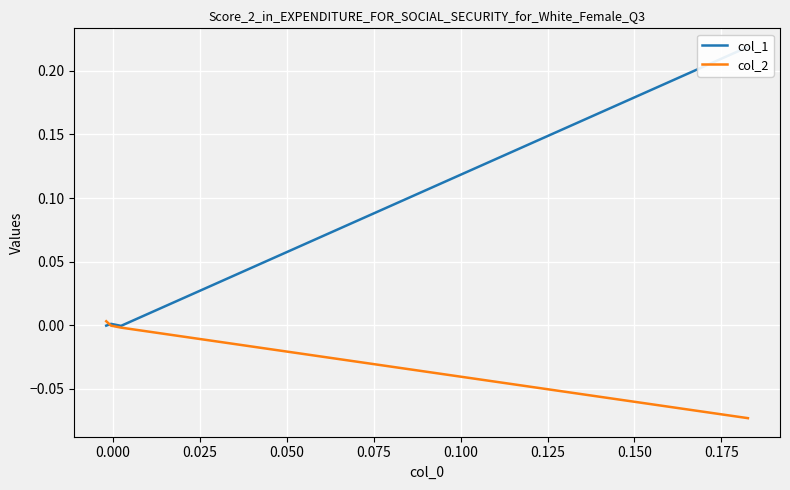

The value of col_2 at 0.025 is -0.0. True or false?

False